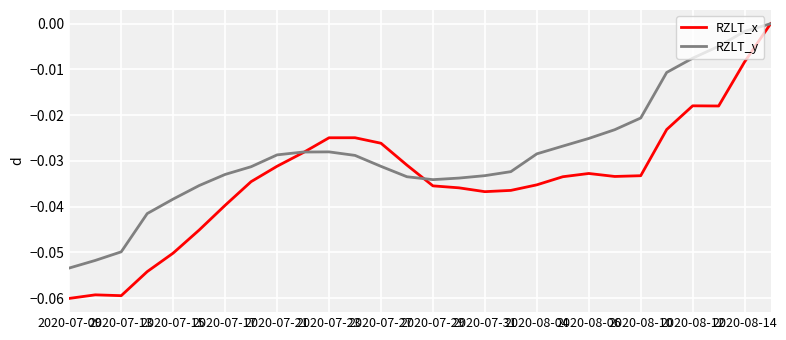

Is this an area chart (filled region under the line)?

No